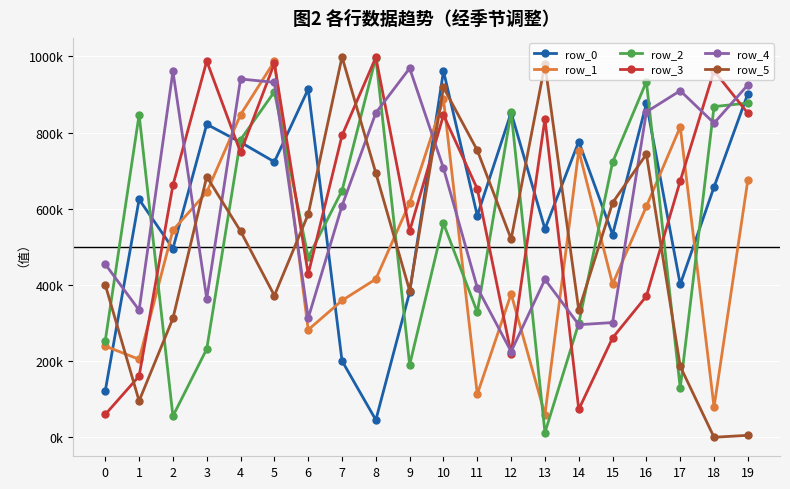

Which series ends up on top after the final intersection of row_3 and row_2?

row_2